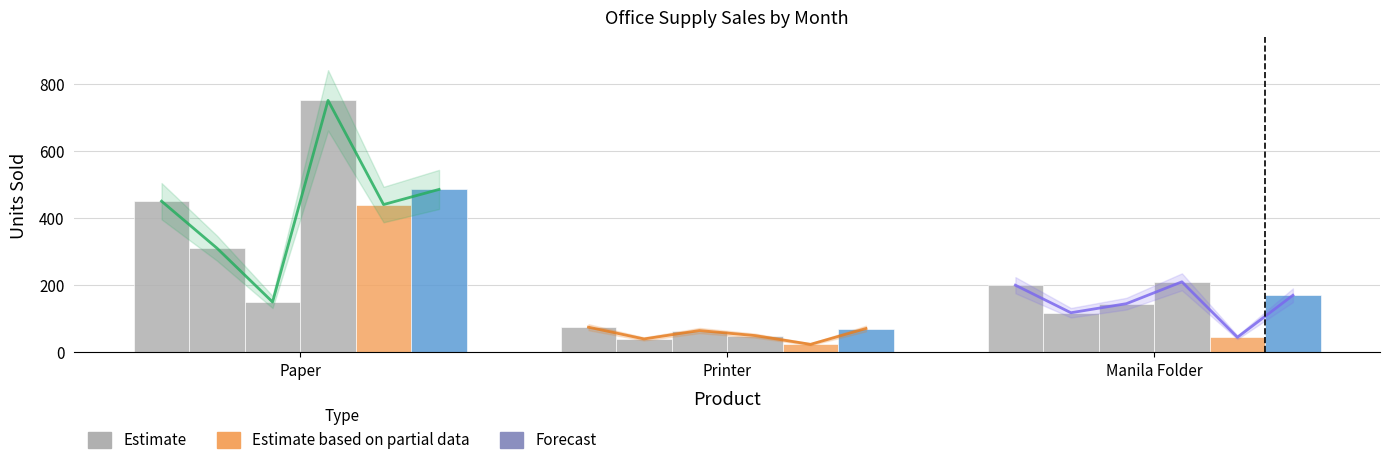

At which category does the chart reach its peak across all series?

Paper